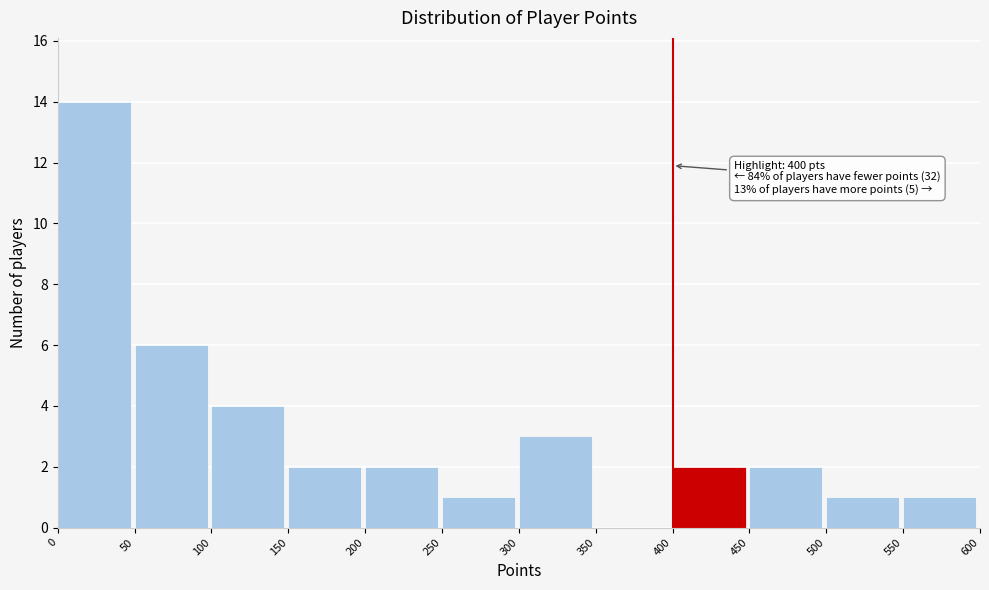

Over which range of the x-axis is the bar tallest?

0 to 50